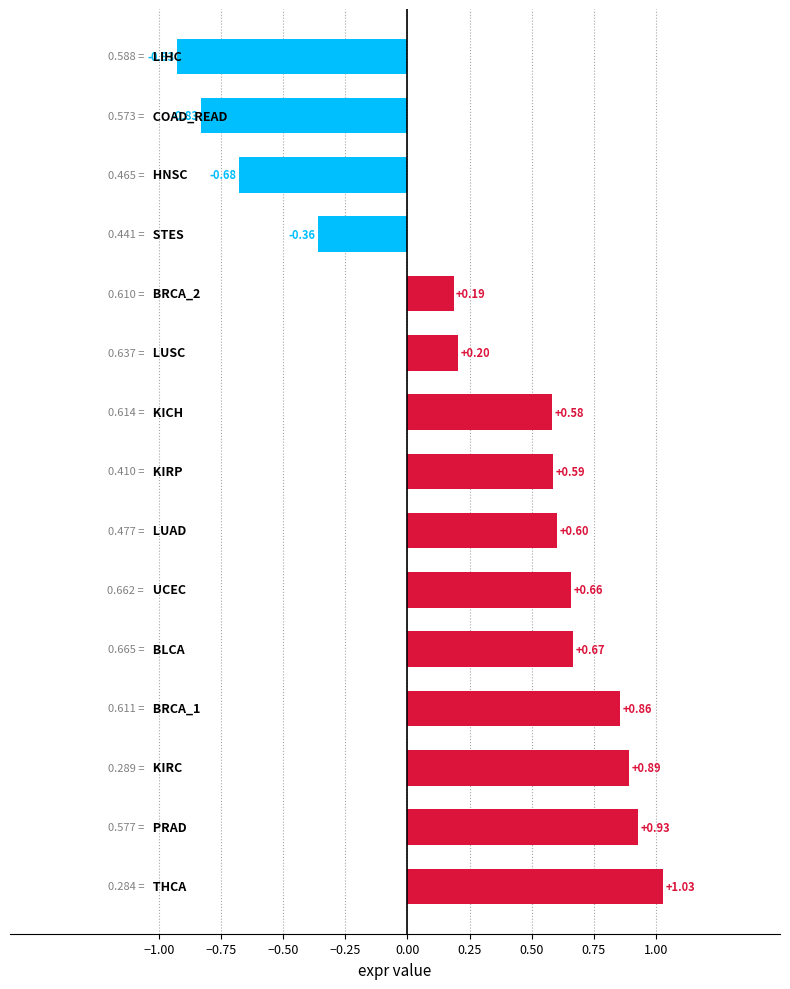

List the labels in order of value, smallest first.

LIHC, COAD_READ, HNSC, STES, BRCA_2, LUSC, KICH, KIRP, LUAD, UCEC, BLCA, BRCA_1, KIRC, PRAD, THCA